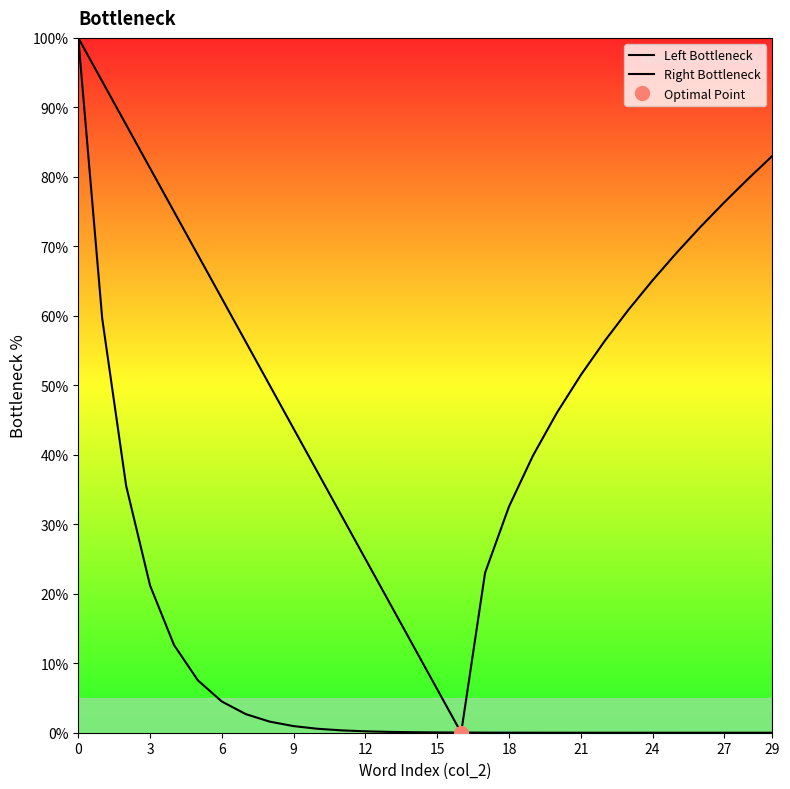

How many values in the Right Bottleneck series are below 56?

14